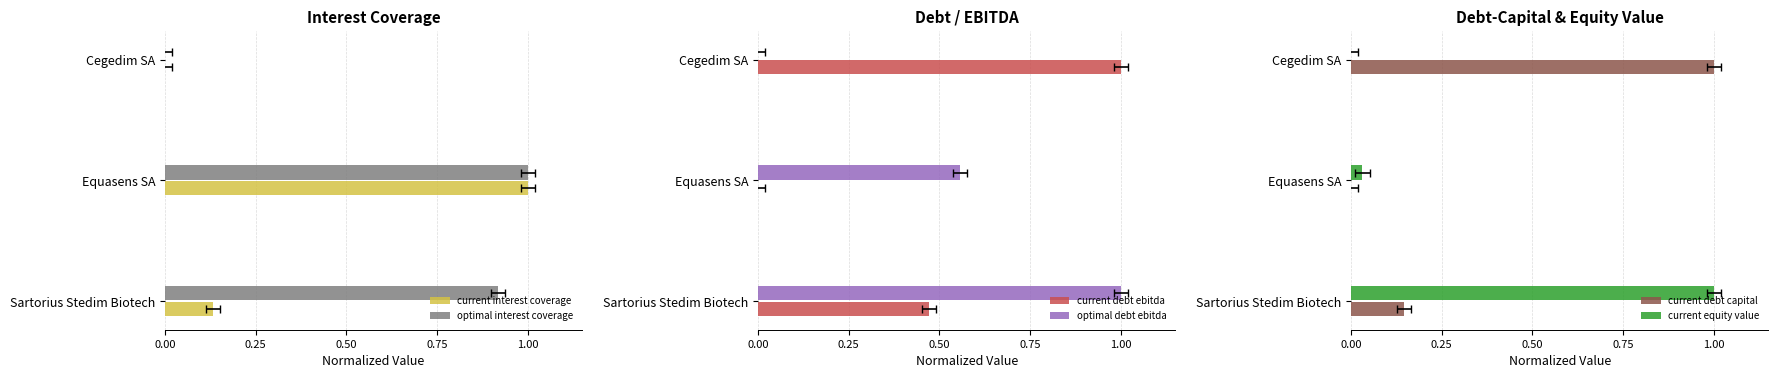

What are all the series names shown in the legend?

current interest coverage, optimal interest coverage, current debt ebitda, optimal debt ebitda, current debt capital, current equity value